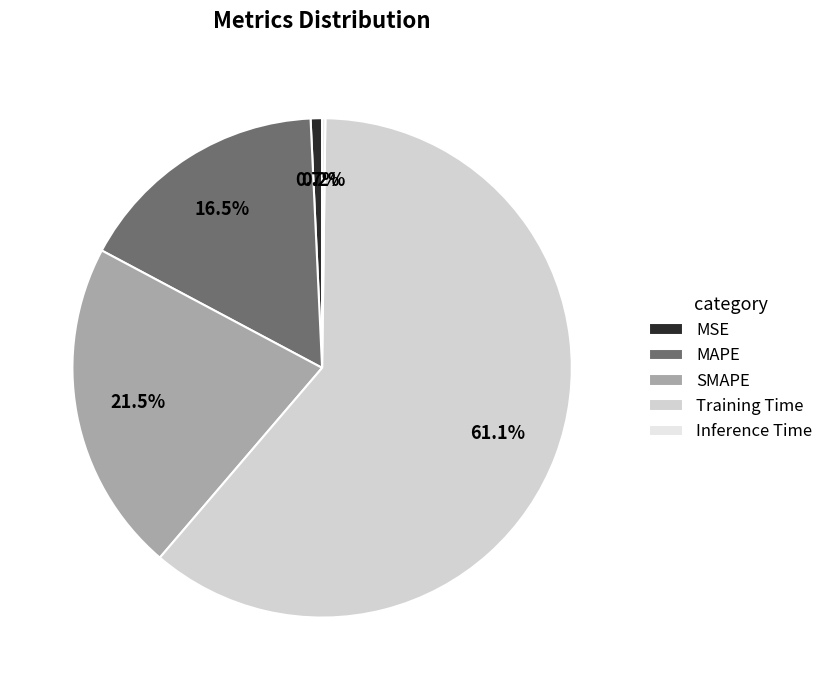

What is the majority slice?

Training Time